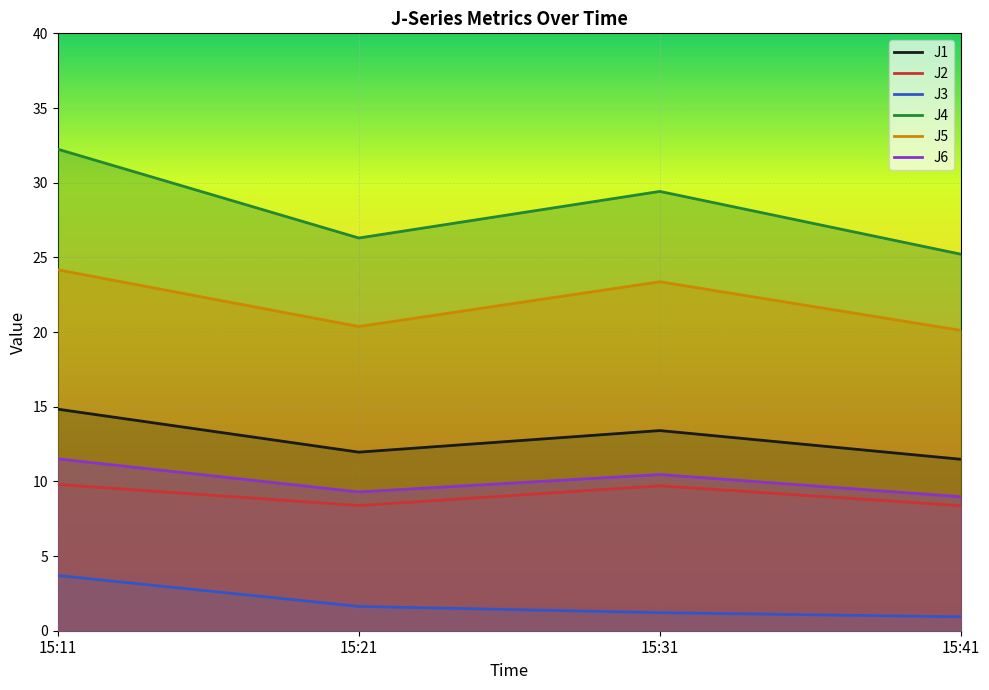

Which series has the largest total across all categories?

J4